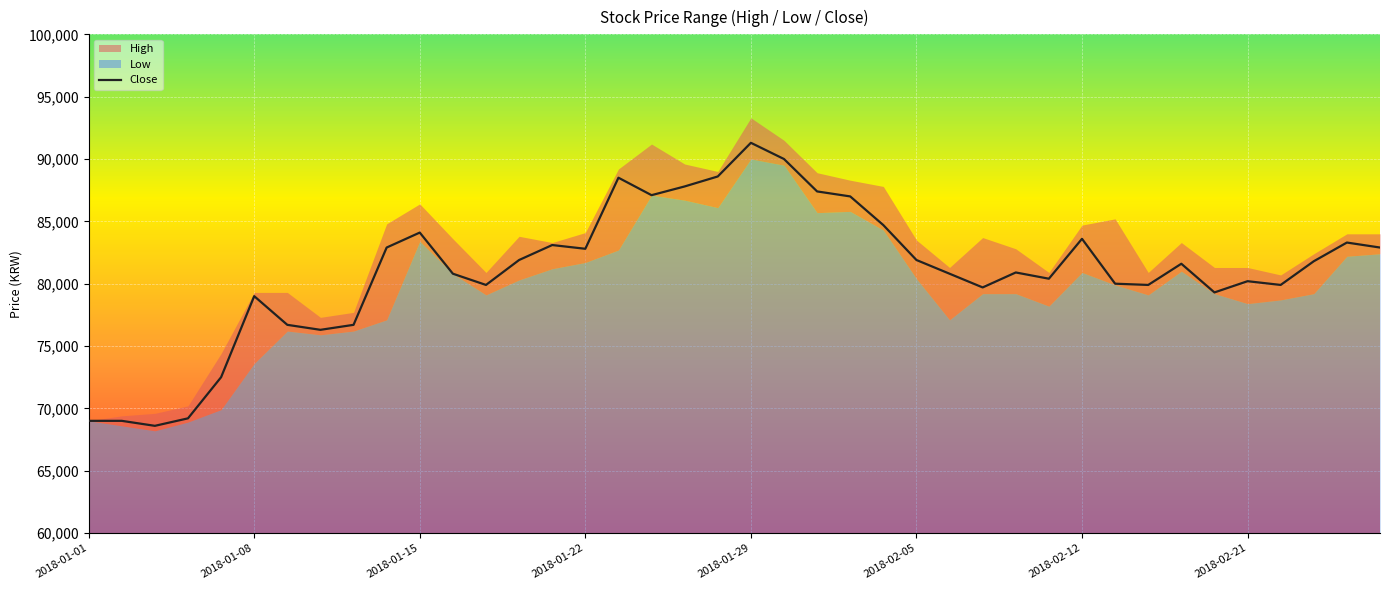

Does the chart display data point markers on the line(s)?

No